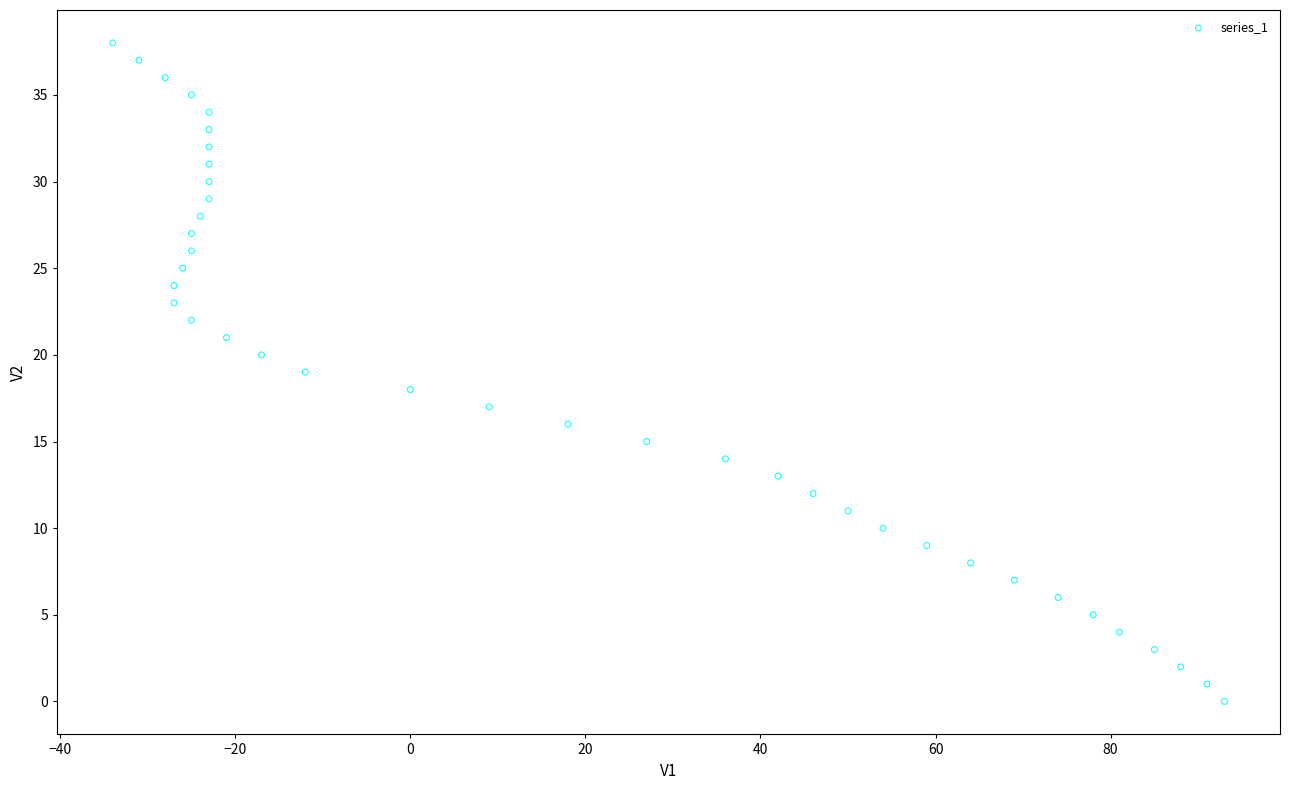

What is the range of Y values (max minus min)?

38